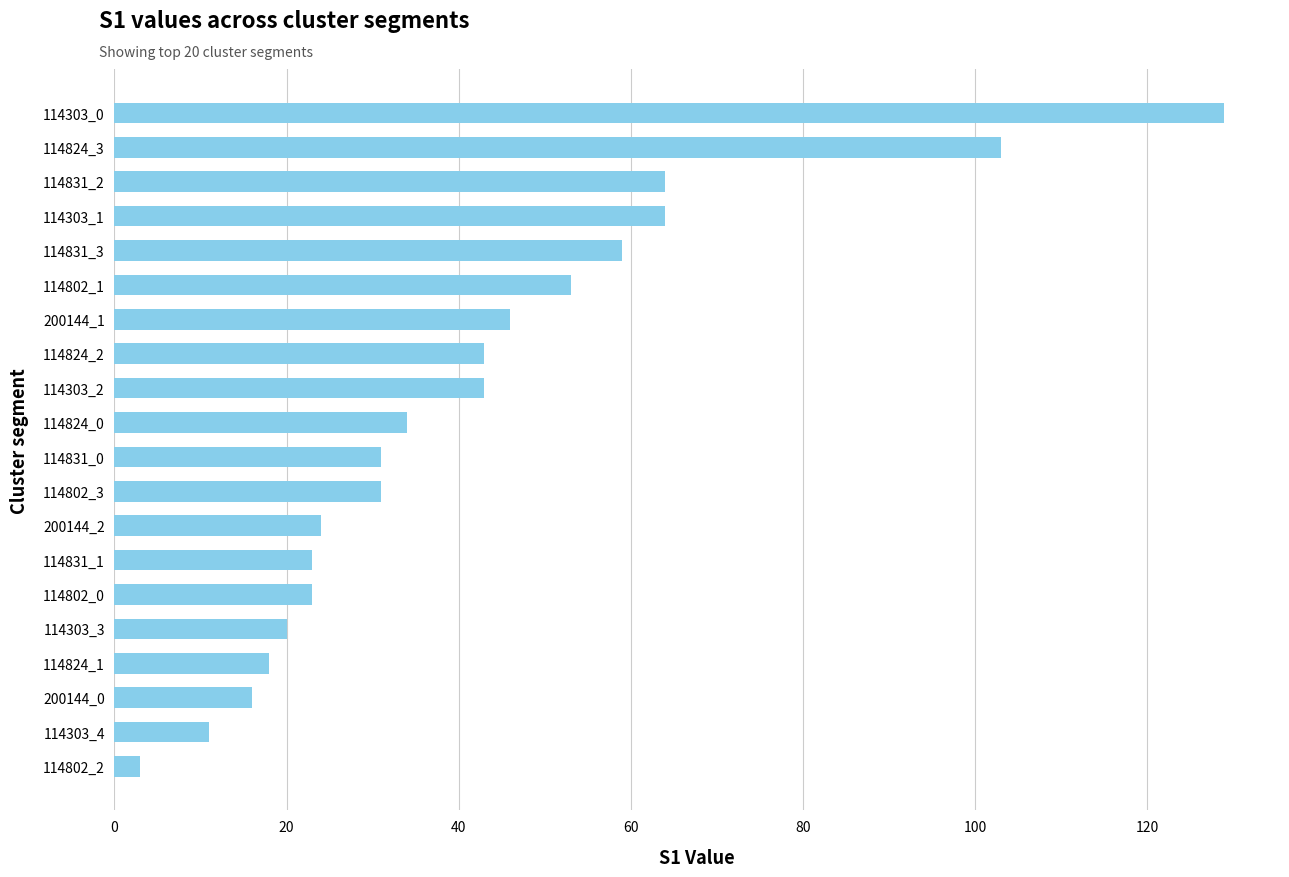

What is the minimum value shown in the chart?

3